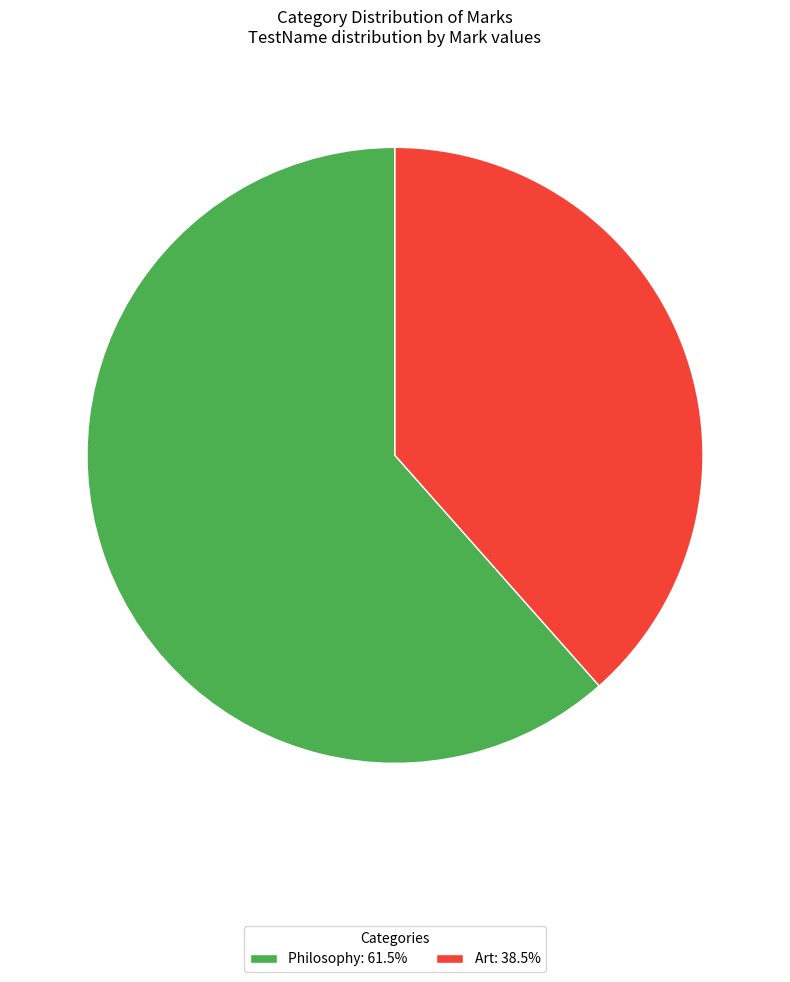

Does Art: 38.5% account for over 50% of the chart?

No